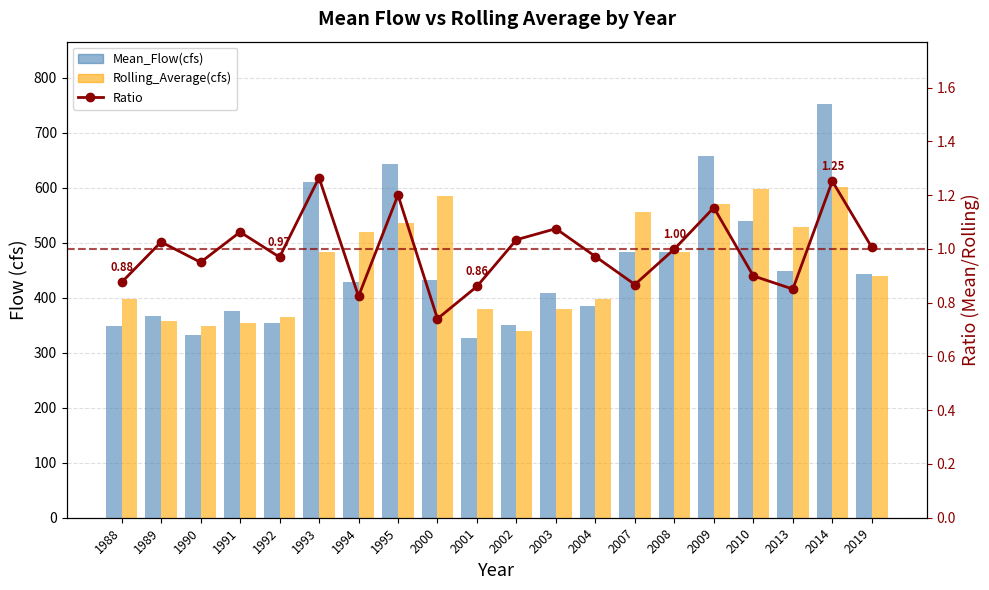

Which has a higher value, 2004 or 2000?

2000